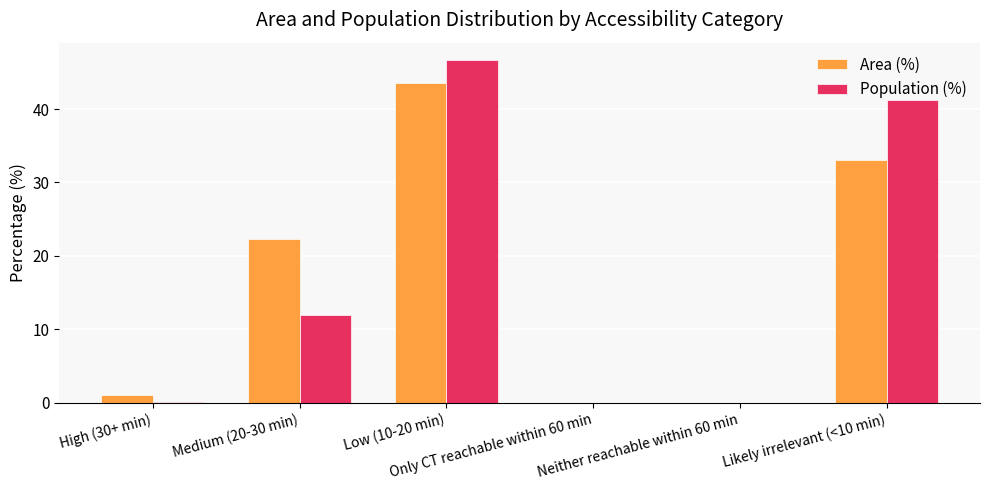

The Area (%) series shows 0.0 at Only CT reachable within 60 min. True or false?

True